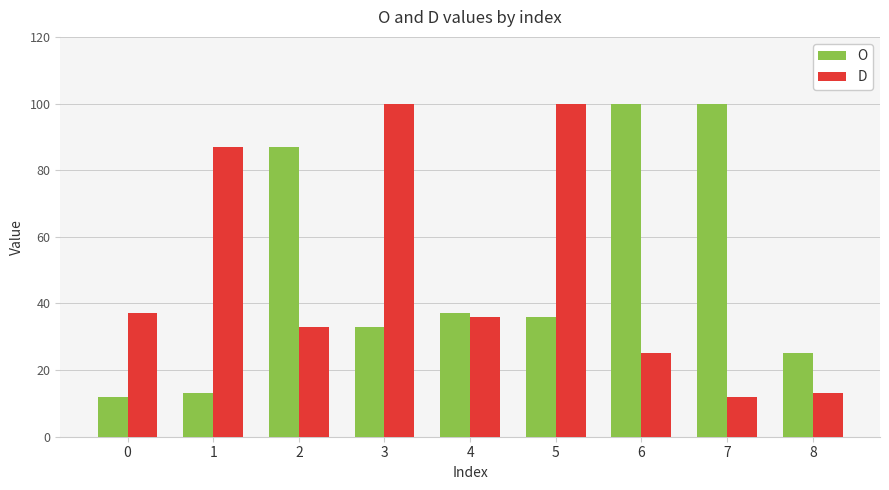

What is the approximate value of O at 3?

33